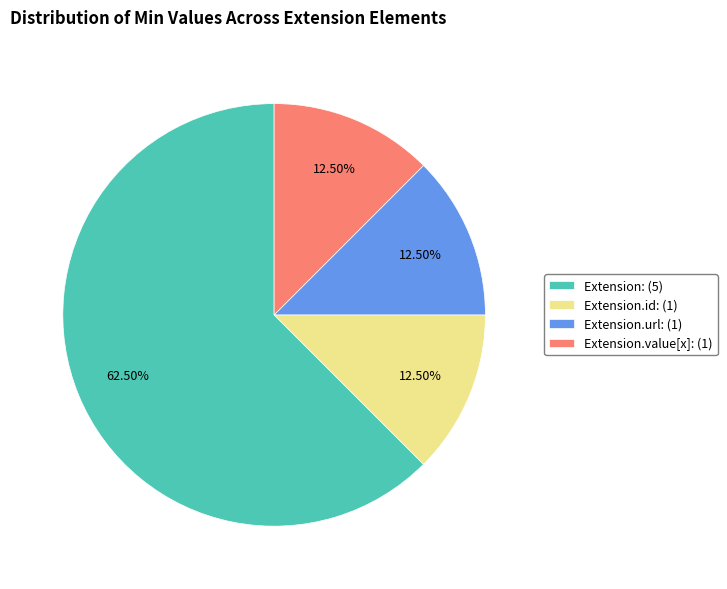

Does any single category account for the majority?

Yes